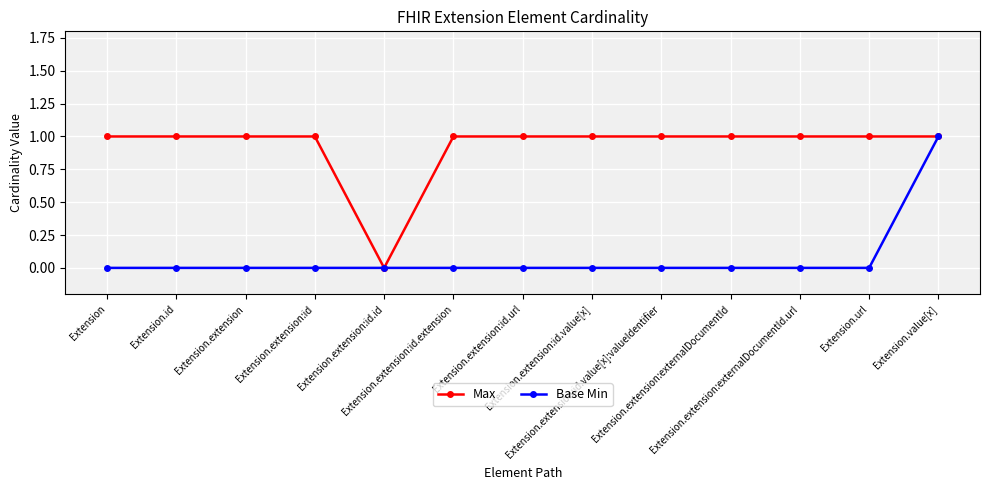

Read the Max value at Extension.url.

1